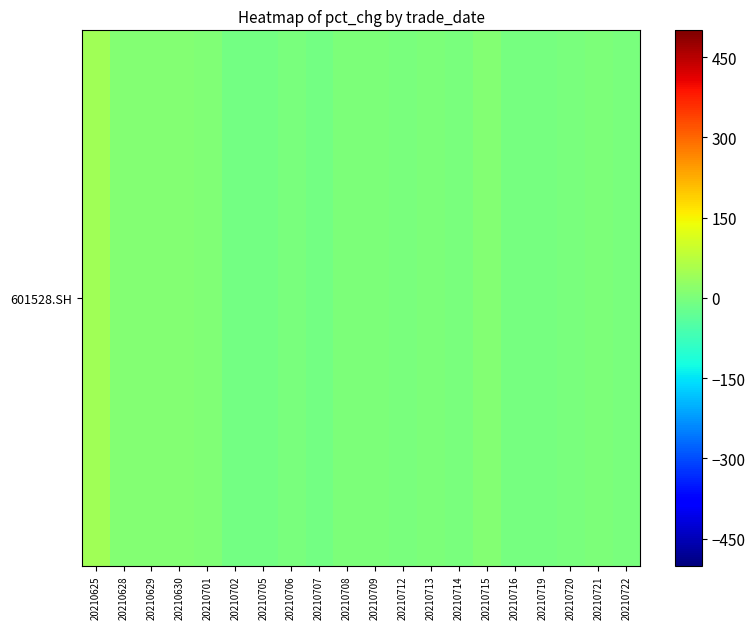

List the labels in order of value, largest first.

20210625, 20210630, 20210629, 20210628, 20210715, 20210701, 20210713, 20210721, 20210708, 20210709, 20210712, 20210720, 20210706, 20210714, 20210722, 20210716, 20210719, 20210707, 20210705, 20210702